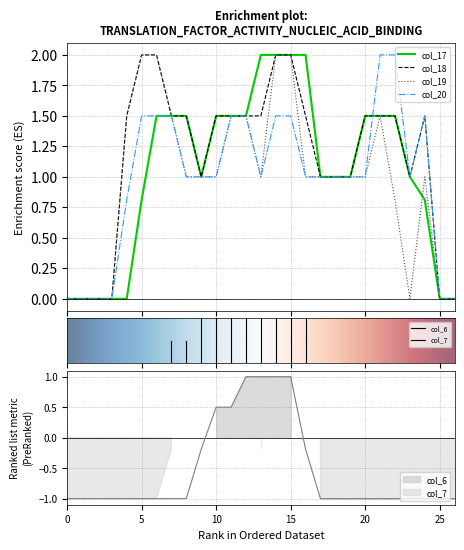

True or false: col_6 has more than 0 points higher than both neighbors.

False